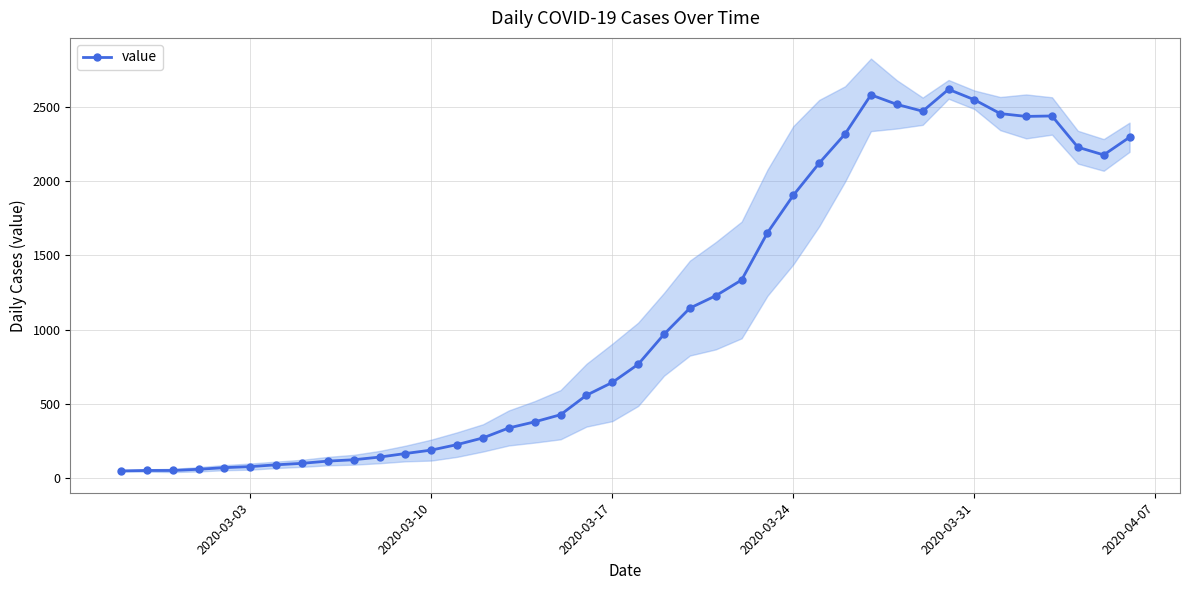

True or false: value has more than 2 interior local peaks.

True